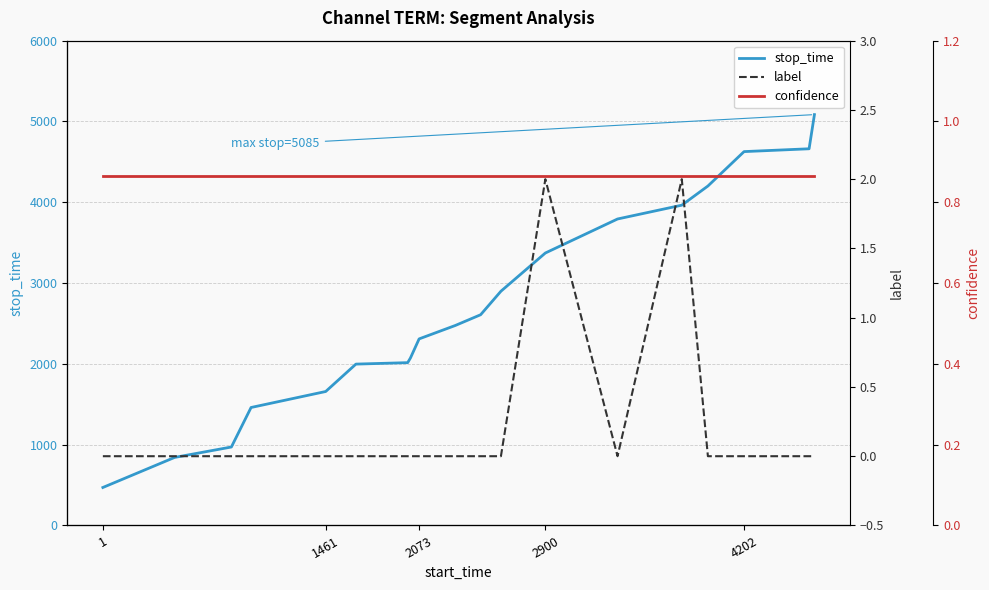

What is the highest value of the stop_time series?

5085